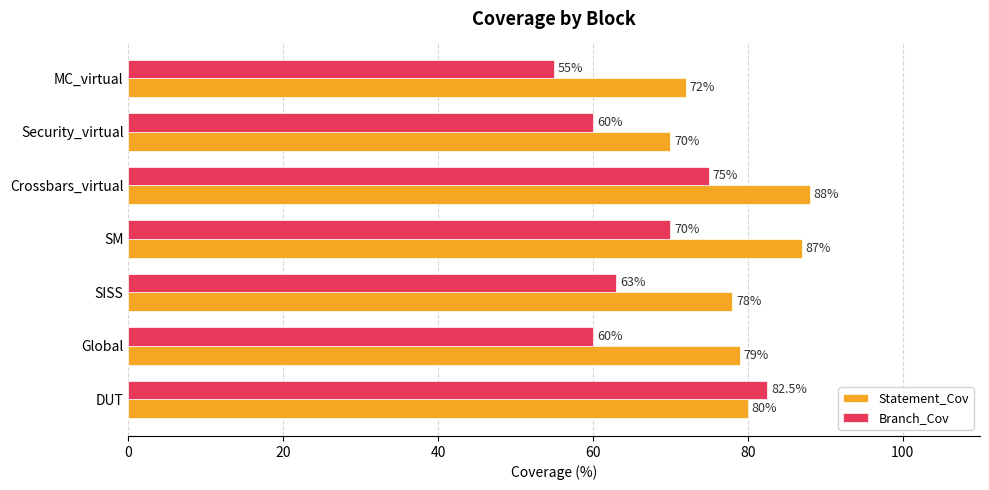

Is it true that Branch_Cov equals 125.9 at Crossbars_virtual?

False